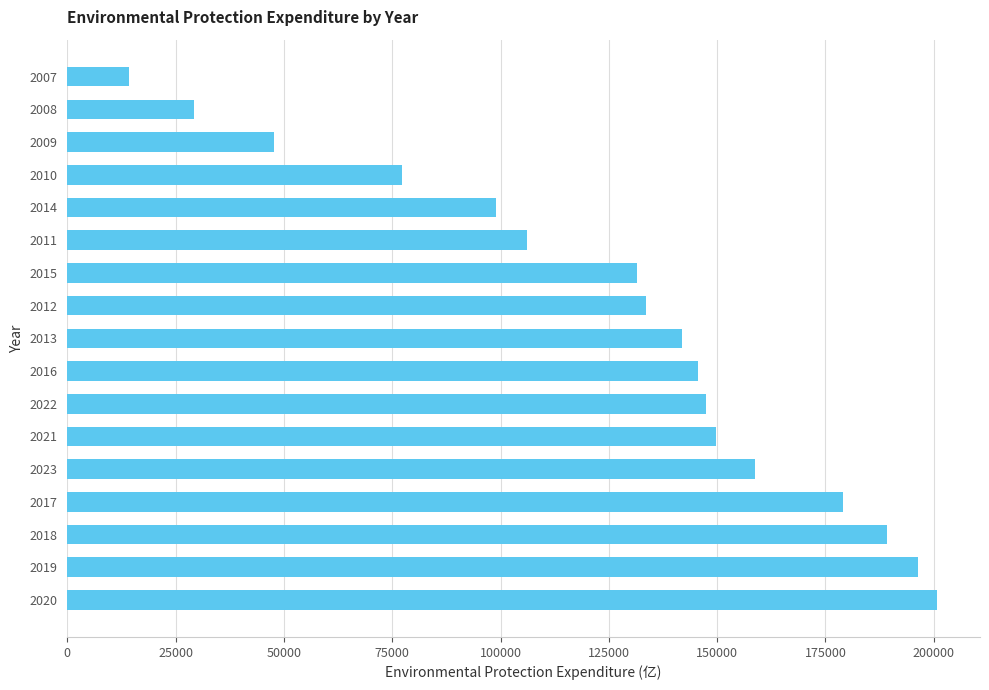

Which has a higher value, 2023 or 2009?

2023